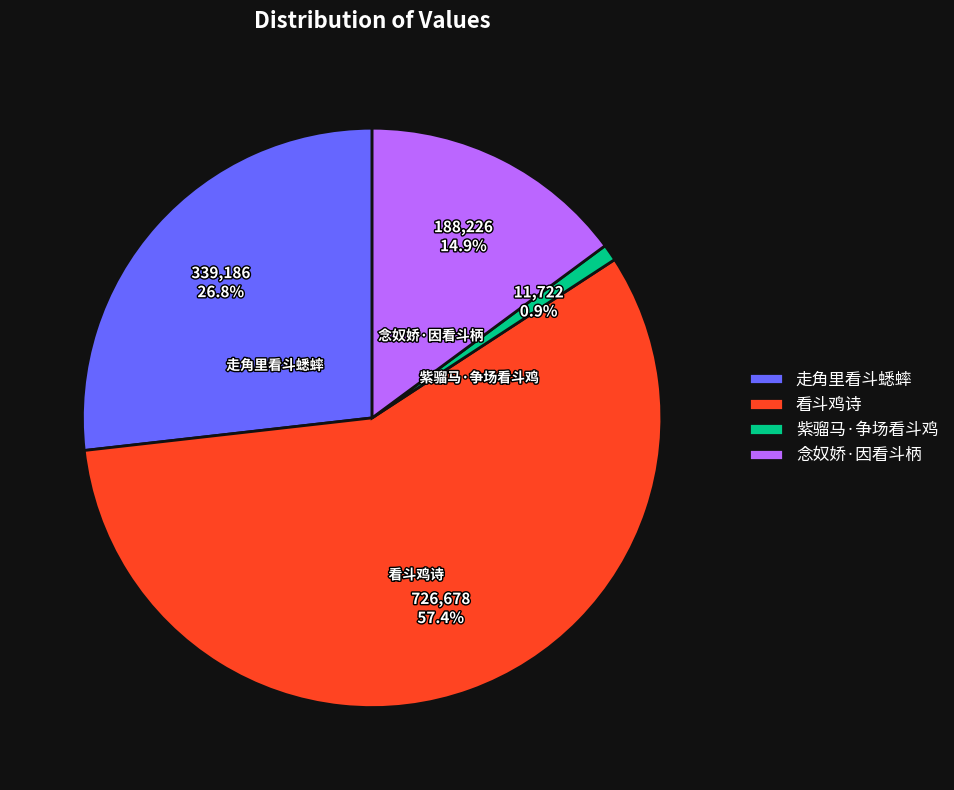

Is there a majority slice in this chart?

Yes